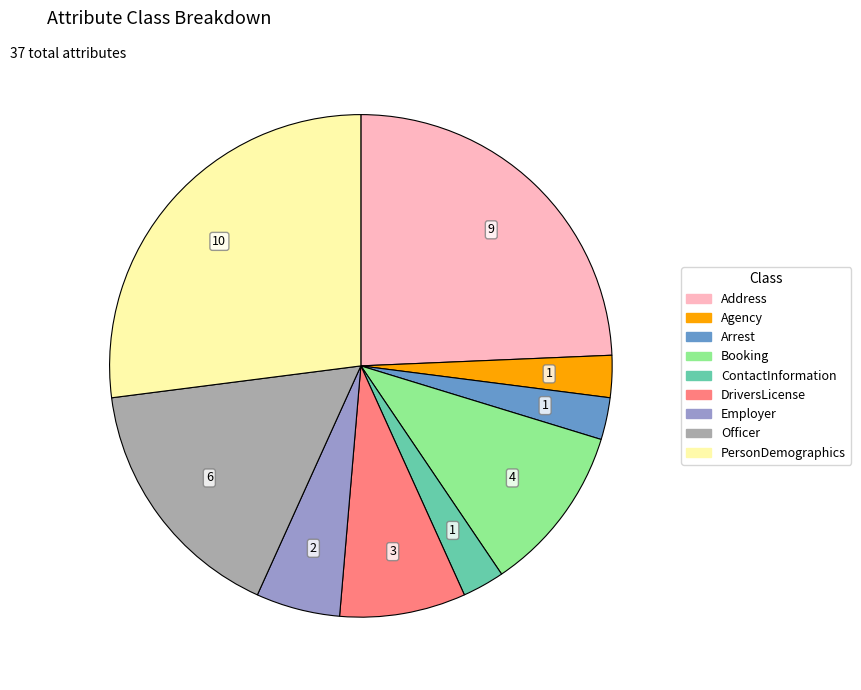

Is there a majority slice in this chart?

No